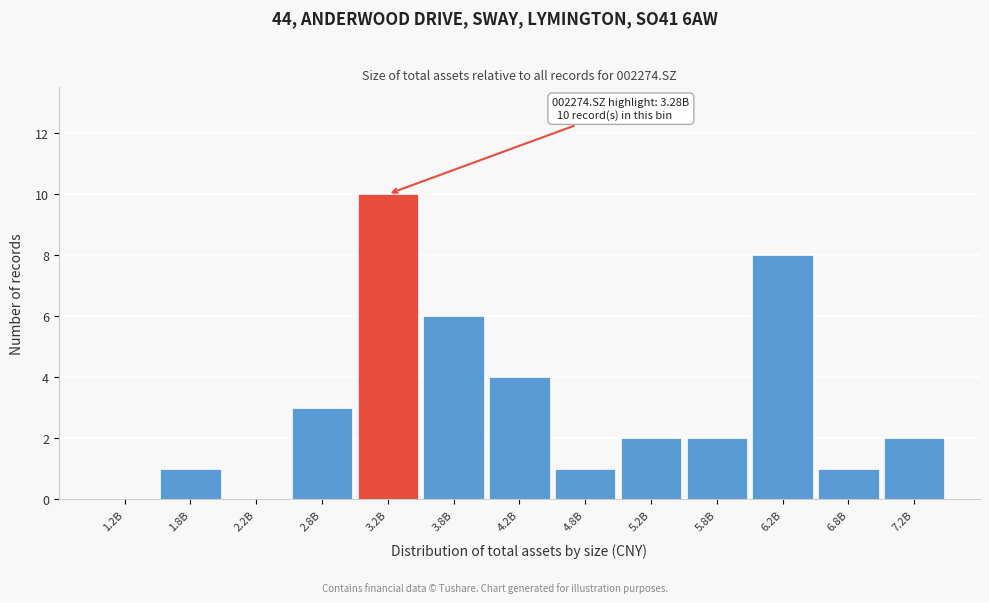

Reading left to right, extract all data points from this chart.

1.2B=0	1.8B=1	2.2B=0	2.8B=3	3.2B=10	3.8B=6	4.2B=4	4.8B=1	5.2B=2	5.8B=2	6.2B=8	6.8B=1	7.2B=2